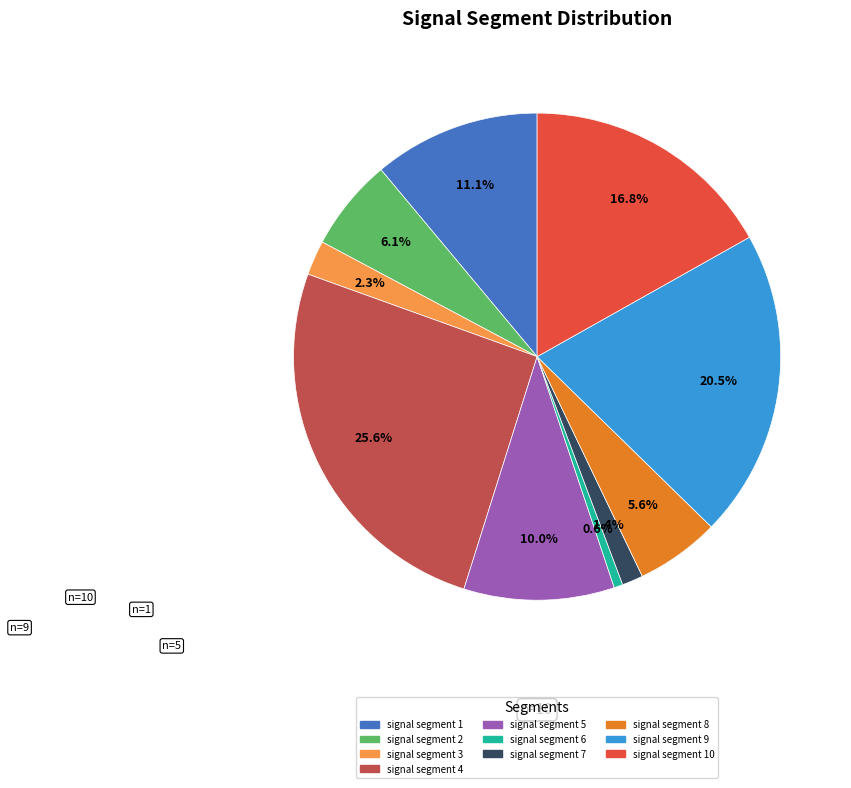

How many slices are in this pie chart?

10